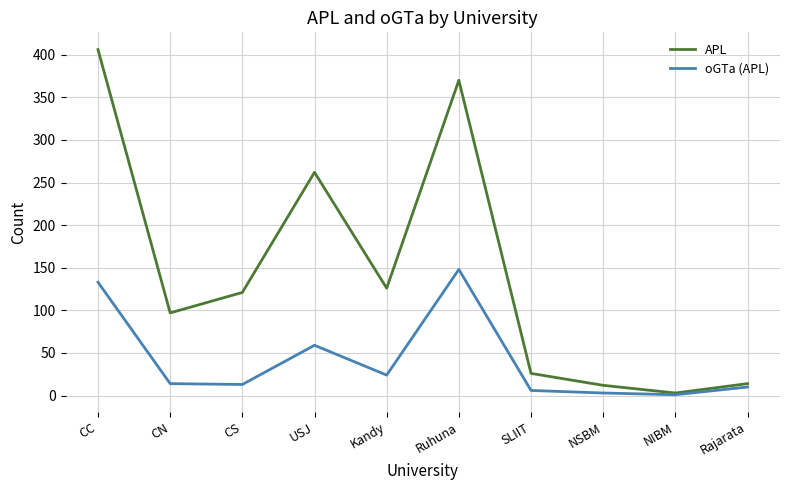

Read the APL value at CC.

406